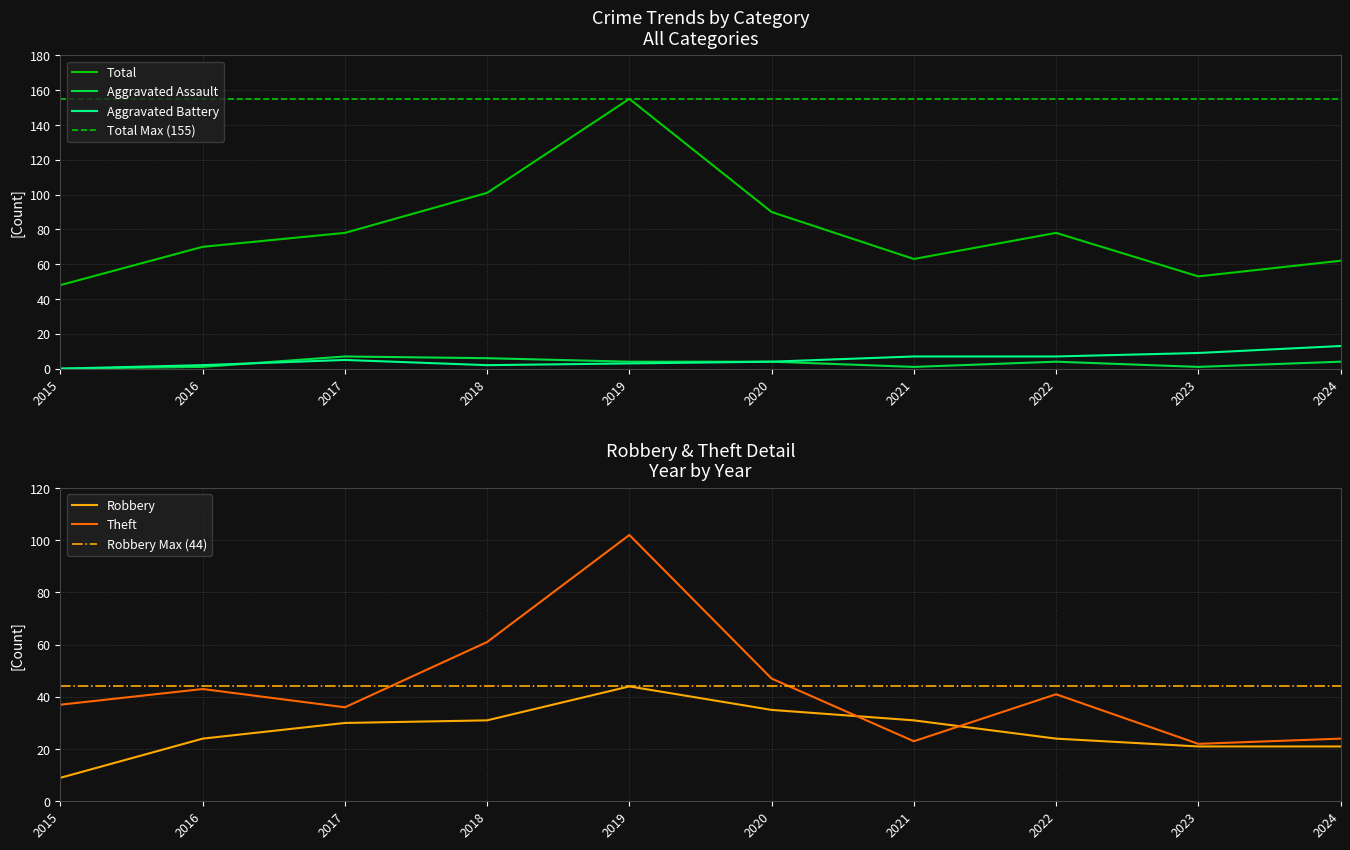

The value of Aggravated Assault at 2016 is 1. True or false?

True